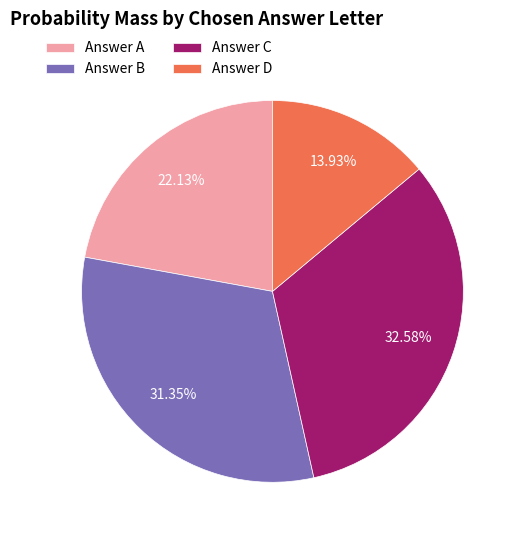

Is there a majority slice in this chart?

No